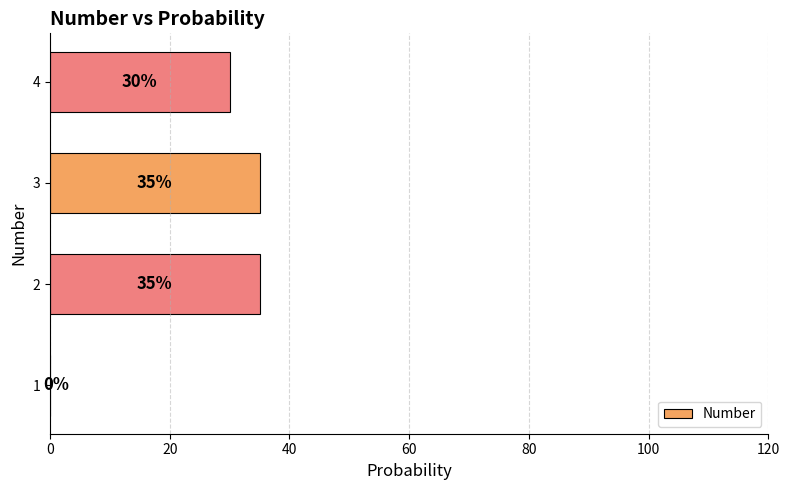

At which label is the value closest to 17?

4